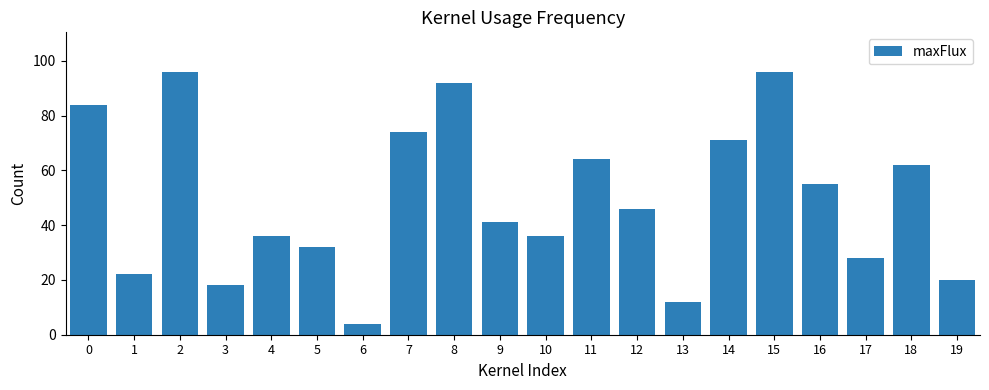

Does the chart contain stacked bars?

No